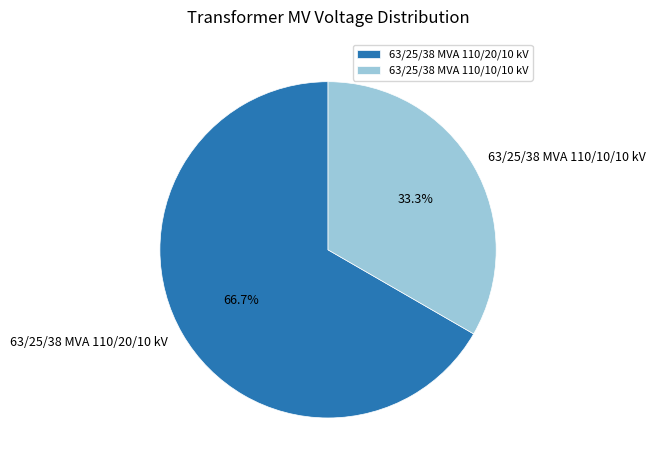

Rank the categories by value from lowest to highest.

63/25/38 MVA 110/10/10 kV, 63/25/38 MVA 110/20/10 kV